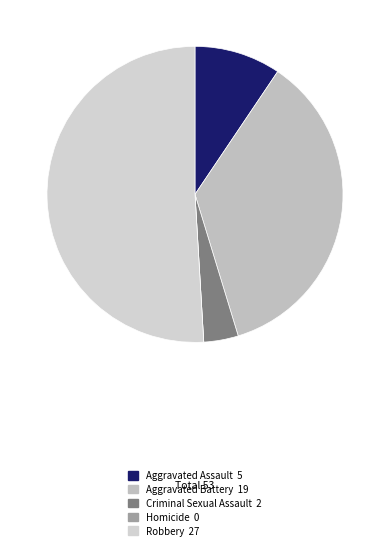

Is it true that Homicide is 9% of the pie?

False